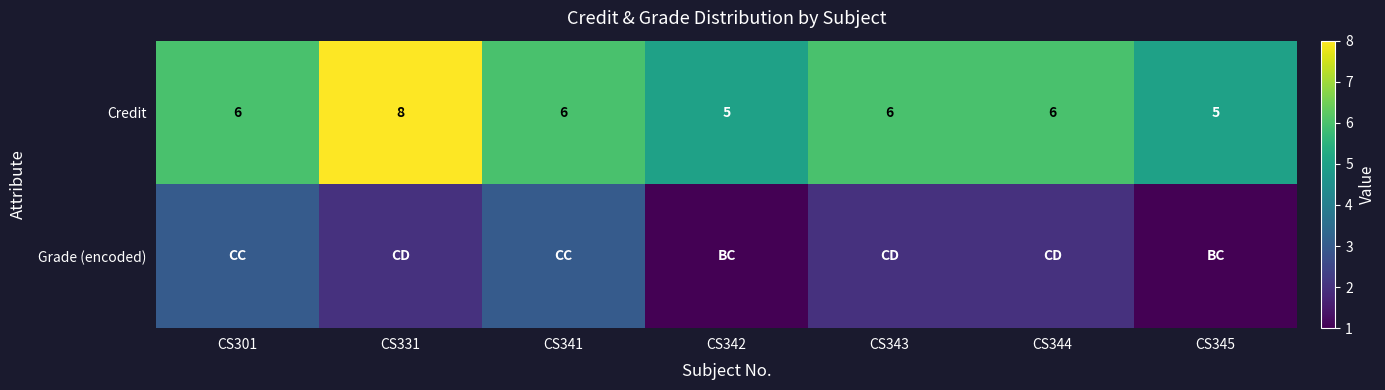

What value does the Credit series have at CS301?

6